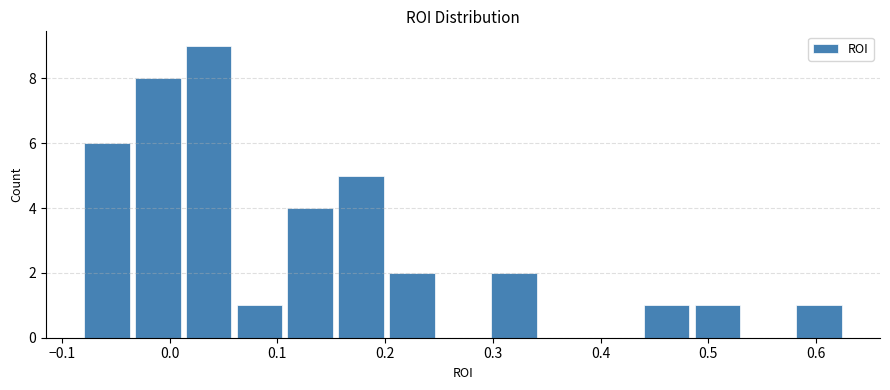

Reading left to right, list every bar in this chart as the range it spans on the x-axis followed by its height. Neither the bar edges nor the heights are printed on the chart, so give them approximately, as read against the axes.

-0.08 to -0.03: 6
-0.03 to 0.01: 8
0.01 to 0.06: 9
0.06 to 0.11: 1
0.11 to 0.15: 4
0.15 to 0.20: 5
0.20 to 0.25: 2
0.25 to 0.30: 0
0.30 to 0.34: 2
0.34 to 0.39: 0
0.39 to 0.44: 0
0.44 to 0.48: 1
0.48 to 0.53: 1
0.53 to 0.58: 0
0.58 to 0.63: 1